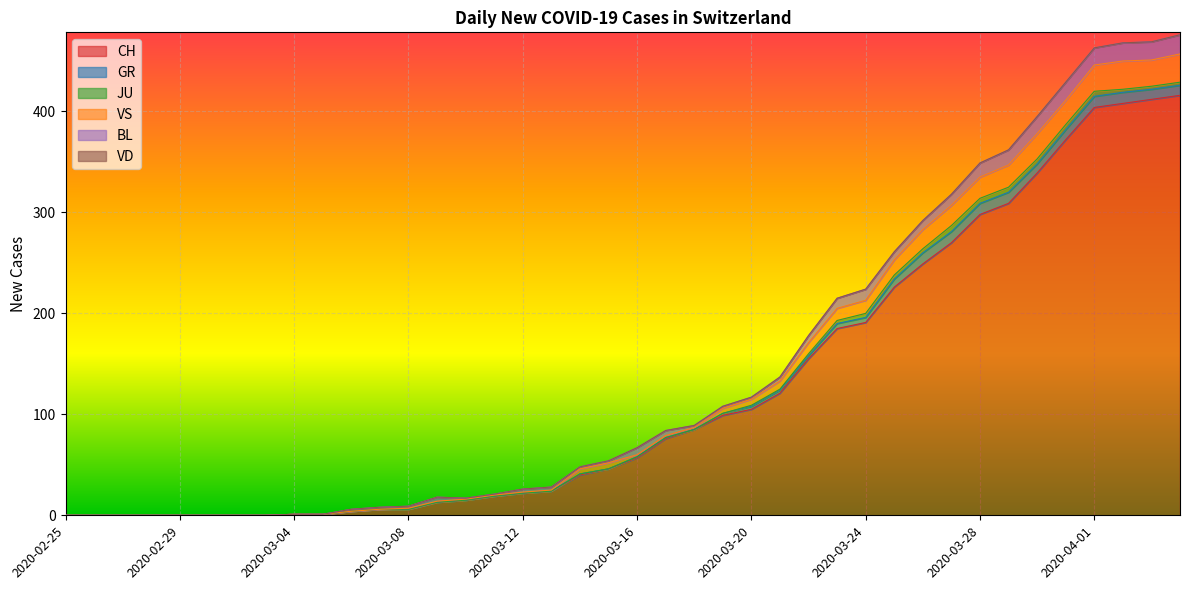

Reading left to right, transcribe all the data shown in this chart.

CH: 2020-02-25=0	2020-02-26=0	2020-02-27=0	2020-02-28=0	2020-02-29=0	2020-03-01=0	2020-03-02=0	2020-03-03=0	2020-03-04=1	2020-03-05=1	2020-03-06=4	2020-03-07=6	2020-03-08=6	2020-03-09=13	2020-03-10=15	2020-03-11=19	2020-03-12=22	2020-03-13=24	2020-03-14=40	2020-03-15=46	2020-03-16=57	2020-03-17=76	2020-03-18=85	2020-03-19=99	2020-03-20=105	2020-03-21=121	2020-03-22=155	2020-03-23=185	2020-03-24=191	2020-03-25=226	2020-03-26=249	2020-03-27=270	2020-03-28=298	2020-03-29=309	2020-03-30=339	2020-03-31=372	2020-04-01=404	2020-04-02=408	2020-04-03=412	2020-04-04=416
GR: 2020-02-25=0	2020-02-26=0	2020-02-27=0	2020-02-28=0	2020-02-29=0	2020-03-01=0	2020-03-02=0	2020-03-03=0	2020-03-04=0	2020-03-05=0	2020-03-06=0	2020-03-07=0	2020-03-08=0	2020-03-09=0	2020-03-10=0	2020-03-11=0	2020-03-12=0	2020-03-13=0	2020-03-14=1	2020-03-15=0	2020-03-16=1	2020-03-17=1	2020-03-18=0	2020-03-19=2	2020-03-20=3	2020-03-21=3	2020-03-22=3	2020-03-23=5	2020-03-24=5	2020-03-25=8	2020-03-26=11	2020-03-27=11	2020-03-28=11	2020-03-29=11	2020-03-30=9	2020-03-31=10	2020-04-01=11	2020-04-02=11	2020-04-03=10	2020-04-04=10
JU: 2020-02-25=0	2020-02-26=0	2020-02-27=0	2020-02-28=0	2020-02-29=0	2020-03-01=0	2020-03-02=0	2020-03-03=0	2020-03-04=0	2020-03-05=0	2020-03-06=0	2020-03-07=0	2020-03-08=0	2020-03-09=0	2020-03-10=0	2020-03-11=0	2020-03-12=0	2020-03-13=0	2020-03-14=0	2020-03-15=0	2020-03-16=0	2020-03-17=0	2020-03-18=0	2020-03-19=0	2020-03-20=1	2020-03-21=1	2020-03-22=2	2020-03-23=3	2020-03-24=4	2020-03-25=4	2020-03-26=4	2020-03-27=6	2020-03-28=5	2020-03-29=5	2020-03-30=5	2020-03-31=5	2020-04-01=5	2020-04-02=3	2020-04-03=3	2020-04-04=3
VS: 2020-02-25=0	2020-02-26=0	2020-02-27=0	2020-02-28=0	2020-02-29=0	2020-03-01=0	2020-03-02=0	2020-03-03=0	2020-03-04=0	2020-03-05=0	2020-03-06=0	2020-03-07=0	2020-03-08=1	2020-03-09=1	2020-03-10=1	2020-03-11=1	2020-03-12=1	2020-03-13=1	2020-03-14=5	2020-03-15=6	2020-03-16=2	2020-03-17=2	2020-03-18=2	2020-03-19=5	2020-03-20=6	2020-03-21=8	2020-03-22=11	2020-03-23=12	2020-03-24=13	2020-03-25=15	2020-03-26=19	2020-03-27=20	2020-03-28=21	2020-03-29=22	2020-03-30=25	2020-03-31=24	2020-04-01=26	2020-04-02=28	2020-04-03=26	2020-04-04=28
BL: 2020-02-25=0	2020-02-26=0	2020-02-27=0	2020-02-28=0	2020-02-29=0	2020-03-01=0	2020-03-02=0	2020-03-03=0	2020-03-04=0	2020-03-05=0	2020-03-06=2	2020-03-07=2	2020-03-08=2	2020-03-09=4	2020-03-10=1	2020-03-11=1	2020-03-12=3	2020-03-13=3	2020-03-14=2	2020-03-15=2	2020-03-16=7	2020-03-17=5	2020-03-18=2	2020-03-19=2	2020-03-20=2	2020-03-21=4	2020-03-22=7	2020-03-23=10	2020-03-24=11	2020-03-25=8	2020-03-26=9	2020-03-27=11	2020-03-28=14	2020-03-29=15	2020-03-30=17	2020-03-31=18	2020-04-01=17	2020-04-02=18	2020-04-03=18	2020-04-04=19
VD: 2020-02-25=0	2020-02-26=0	2020-02-27=0	2020-02-28=0	2020-02-29=0	2020-03-01=0	2020-03-02=0	2020-03-03=0	2020-03-04=0	2020-03-05=0	2020-03-06=0	2020-03-07=0	2020-03-08=0	2020-03-09=0	2020-03-10=0	2020-03-11=0	2020-03-12=0	2020-03-13=0	2020-03-14=0	2020-03-15=0	2020-03-16=0	2020-03-17=0	2020-03-18=0	2020-03-19=0	2020-03-20=0	2020-03-21=0	2020-03-22=0	2020-03-23=0	2020-03-24=0	2020-03-25=0	2020-03-26=0	2020-03-27=0	2020-03-28=0	2020-03-29=0	2020-03-30=0	2020-03-31=0	2020-04-01=0	2020-04-02=0	2020-04-03=0	2020-04-04=0